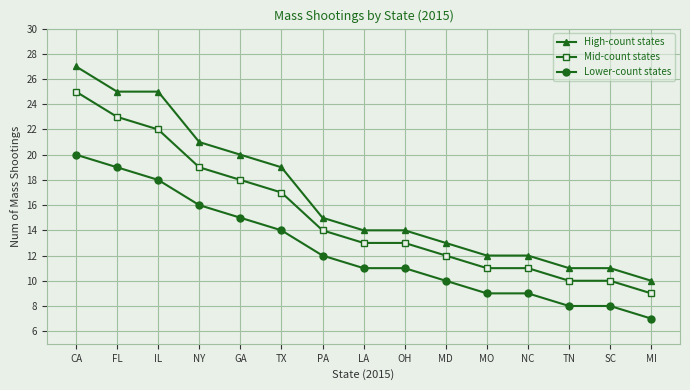

True or false: High-count states and Lower-count states cross at least once.

False